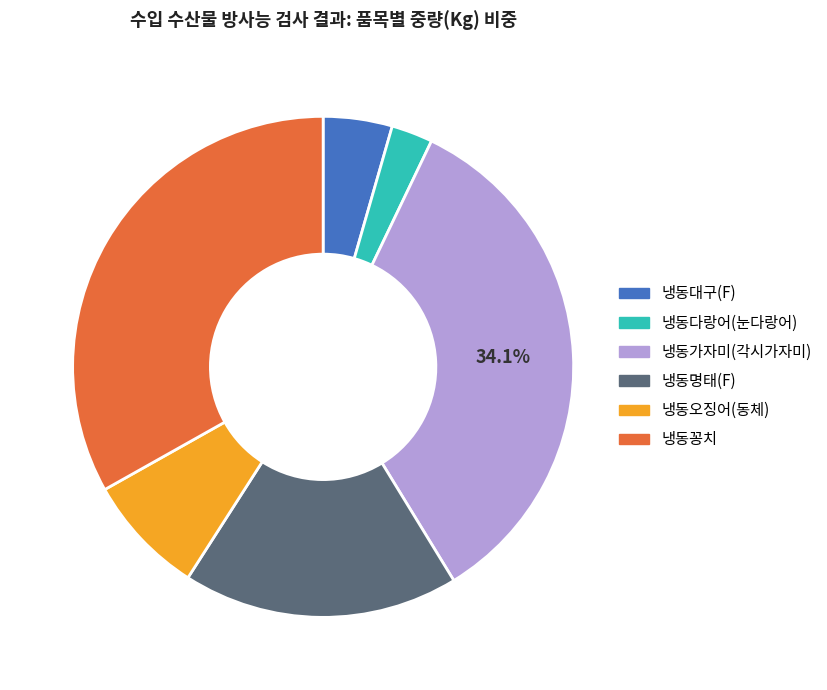

Does any single category account for the majority?

No